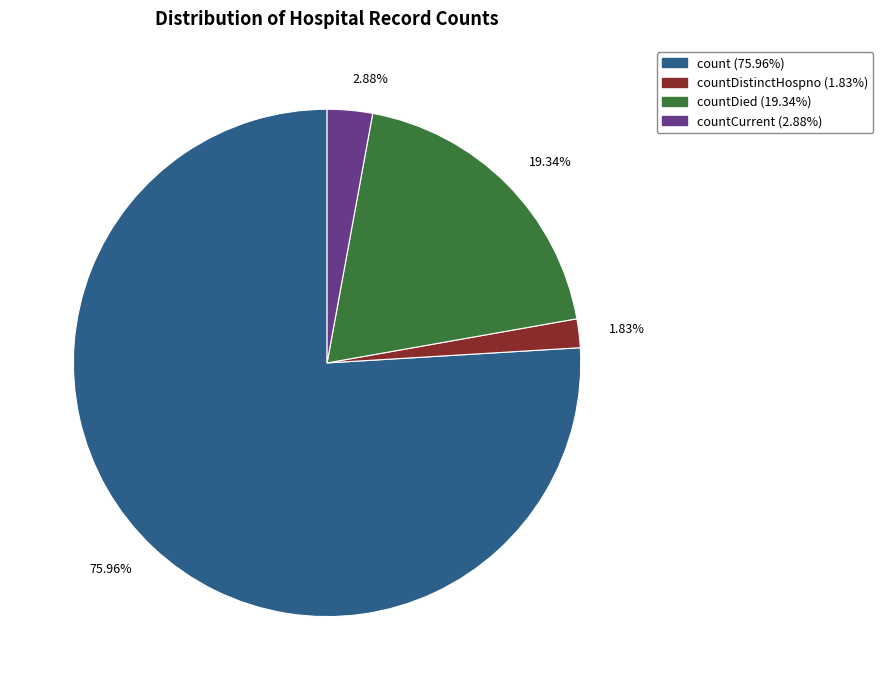

To the nearest percent, what is the difference between the largest and smallest slice percentages?

74%